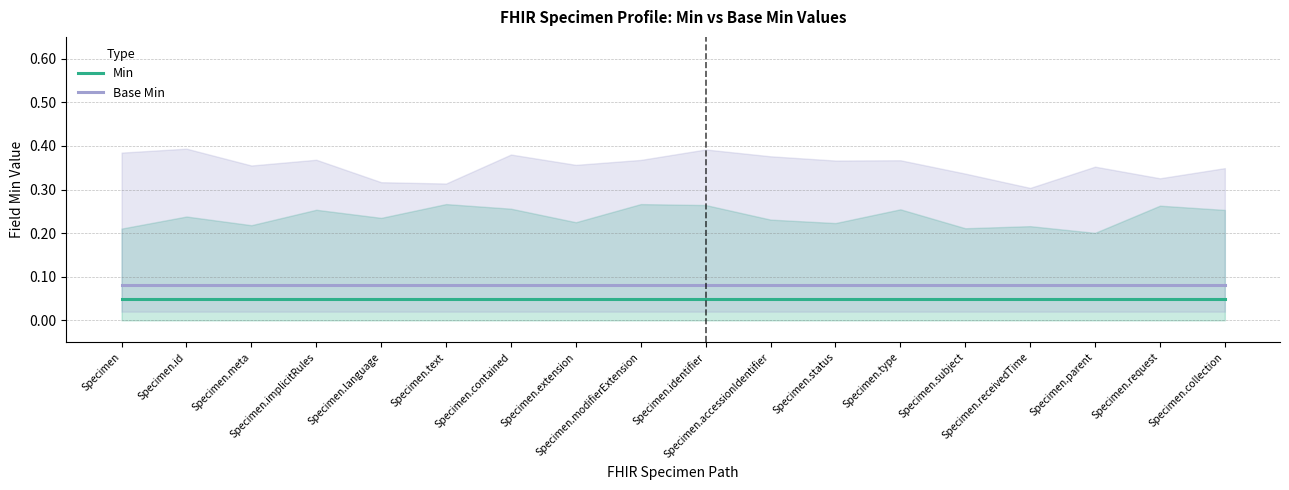

List the series in order of their peak value, highest first.

Base Min, Min